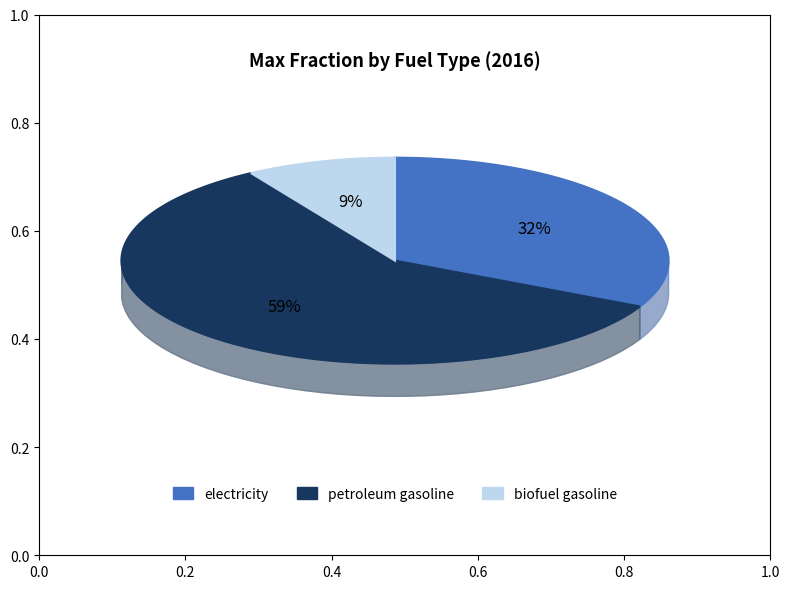

To the nearest percent, what percentage of the pie is biofuel gasoline?

9%